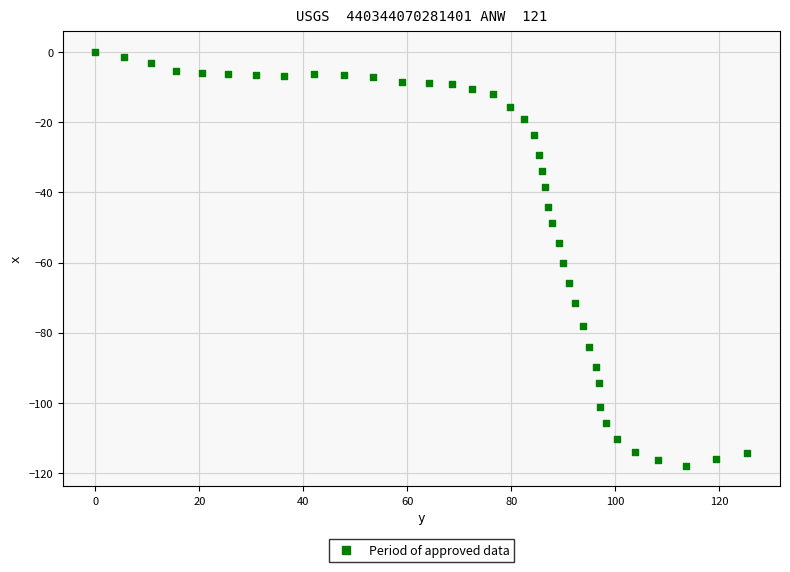

What Y value in the scatter plot is closest to -58?

-60.1